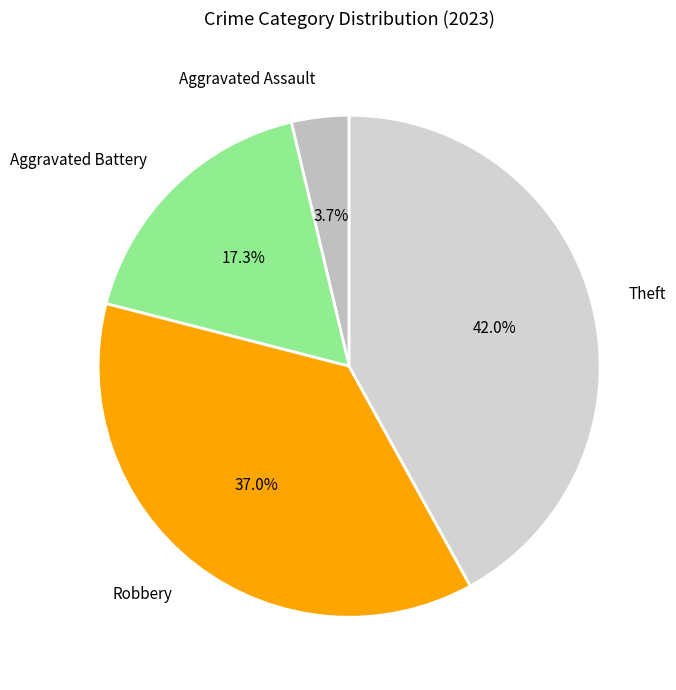

Between Theft and Aggravated Assault, which is larger?

Theft